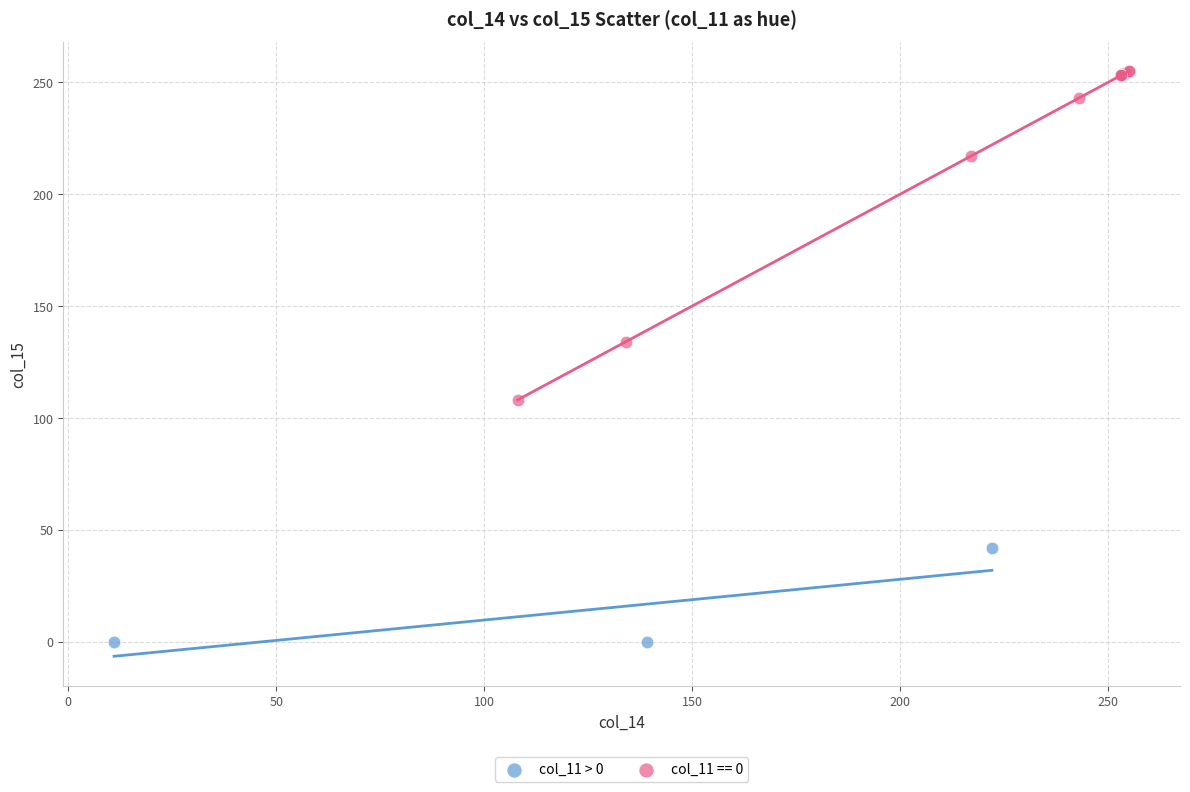

Which series contains the highest Y value?

col_11 == 0